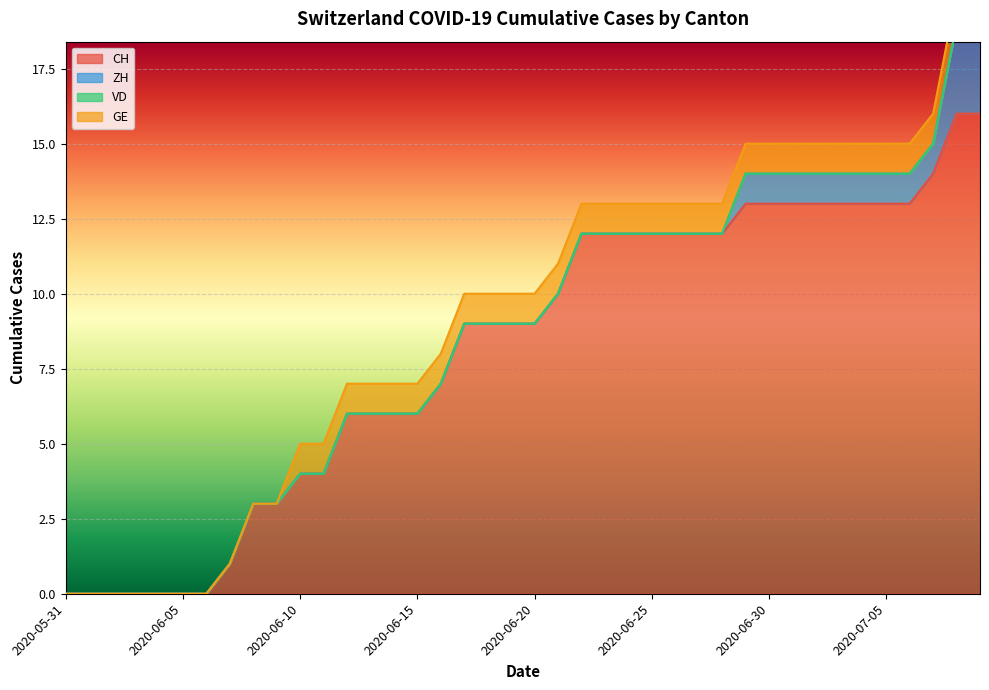

Which series changed the most between 2020-06-20 and 2020-06-28?

CH